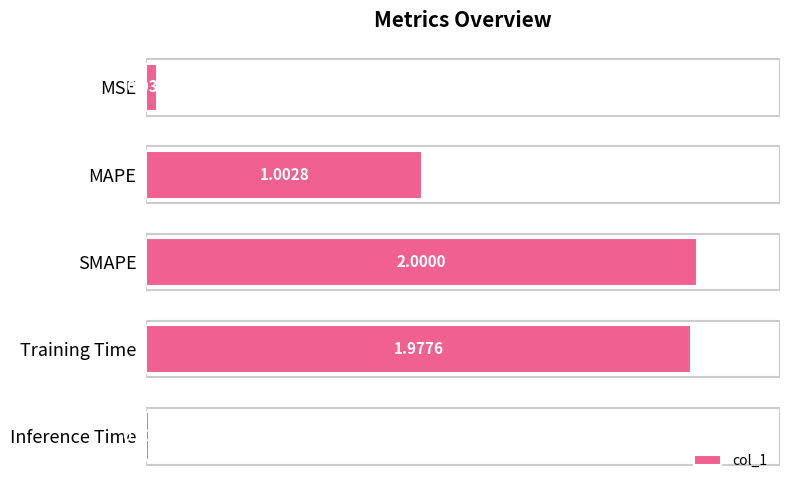

Where is the data nearest to the value 1?

MAPE